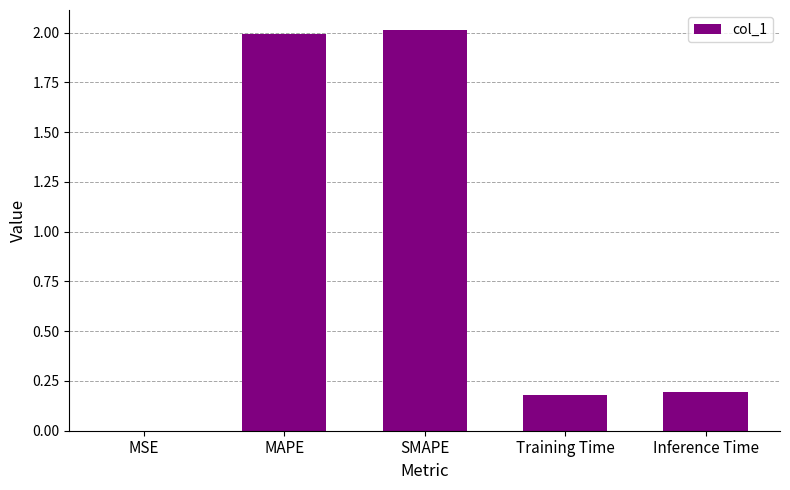

What is the maximum value shown in the chart?

2.0